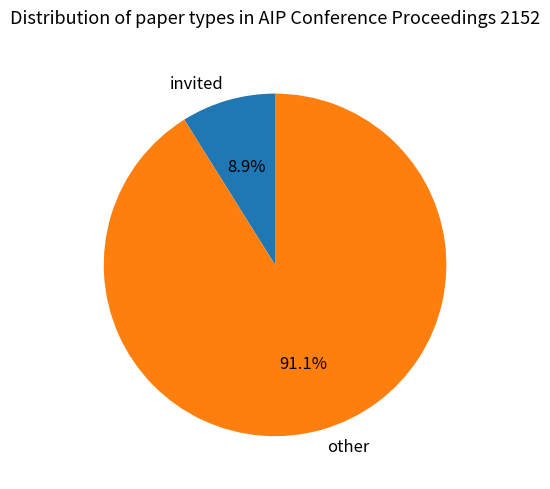

To the nearest percent, what portion does invited represent?

9%